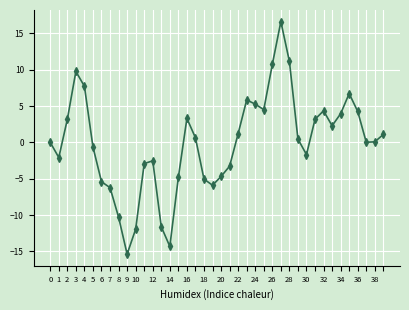

What is the sum of all values?

-2.4